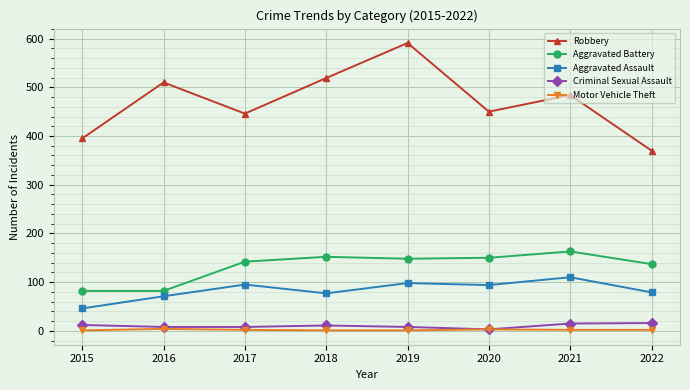

At 2018, list the series in order from smallest to largest.

Motor Vehicle Theft, Criminal Sexual Assault, Aggravated Assault, Aggravated Battery, Robbery